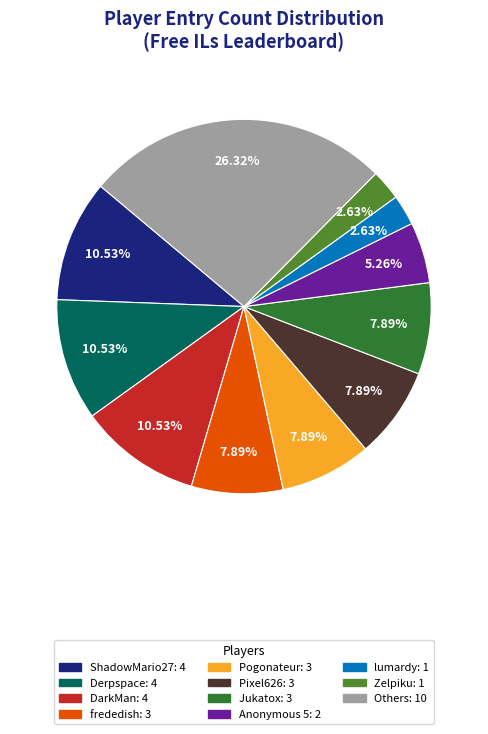

Is the sum of Derpspace: 4 and frededish: 3 greater than half?

No